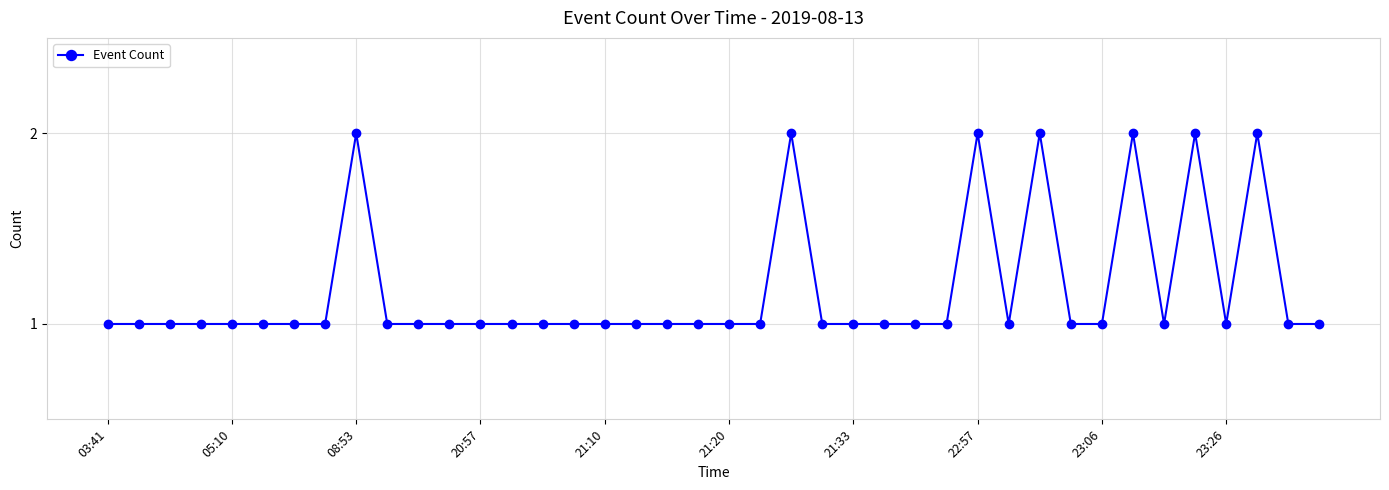

What is the value of the 28th point from the left?

1